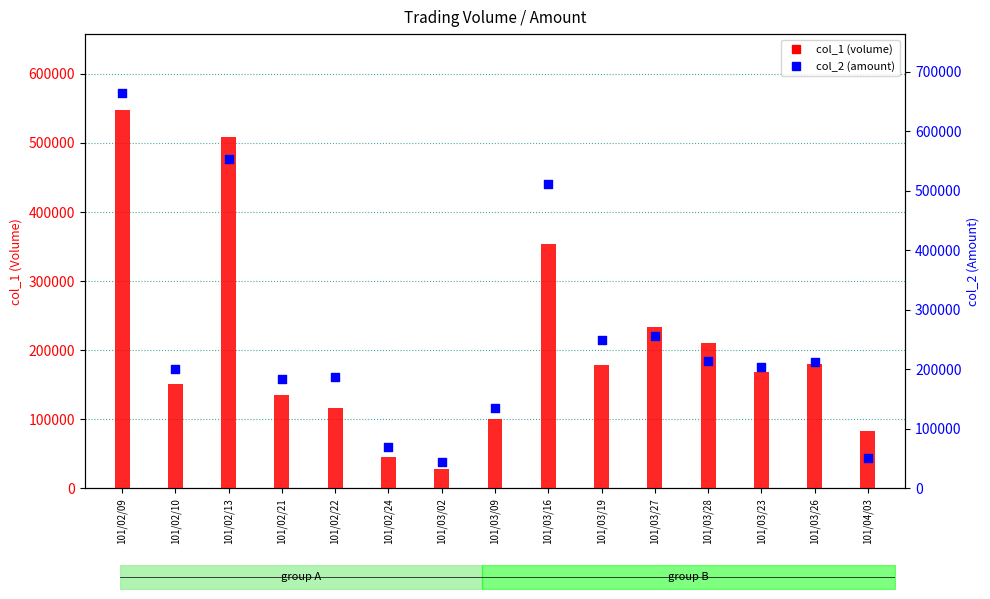

Which series contains the lowest Y value?

col_1 (volume)